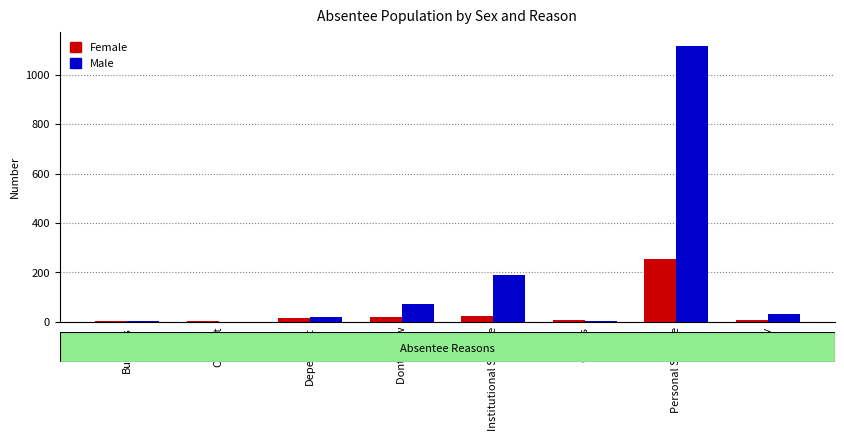

At which category is the sum across all series the highest?

Personal Service